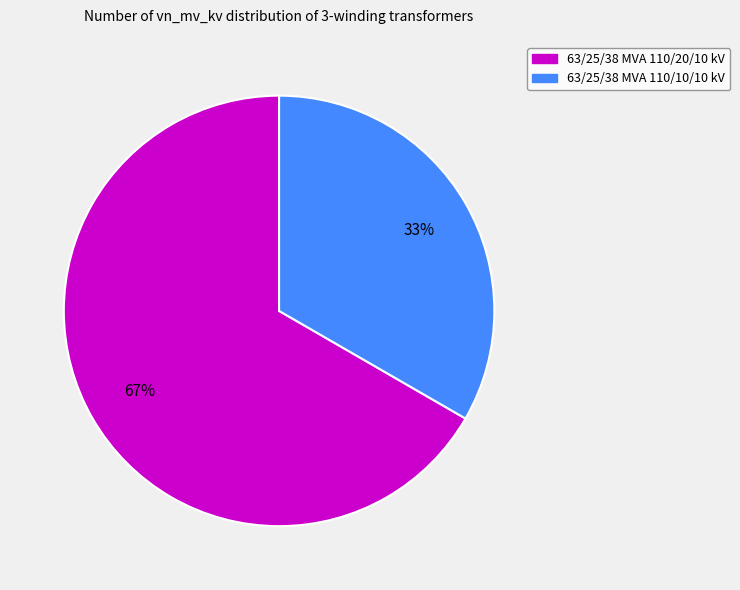

Is it true that 63/25/38 MVA 110/10/10 kV is 33% of the pie?

True